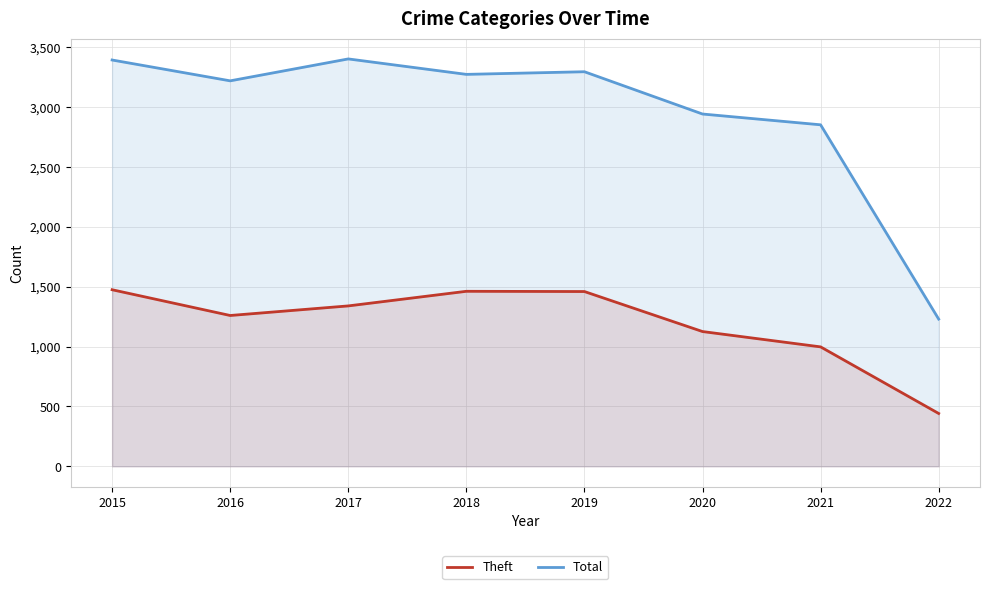

How many data points does each series have?

8